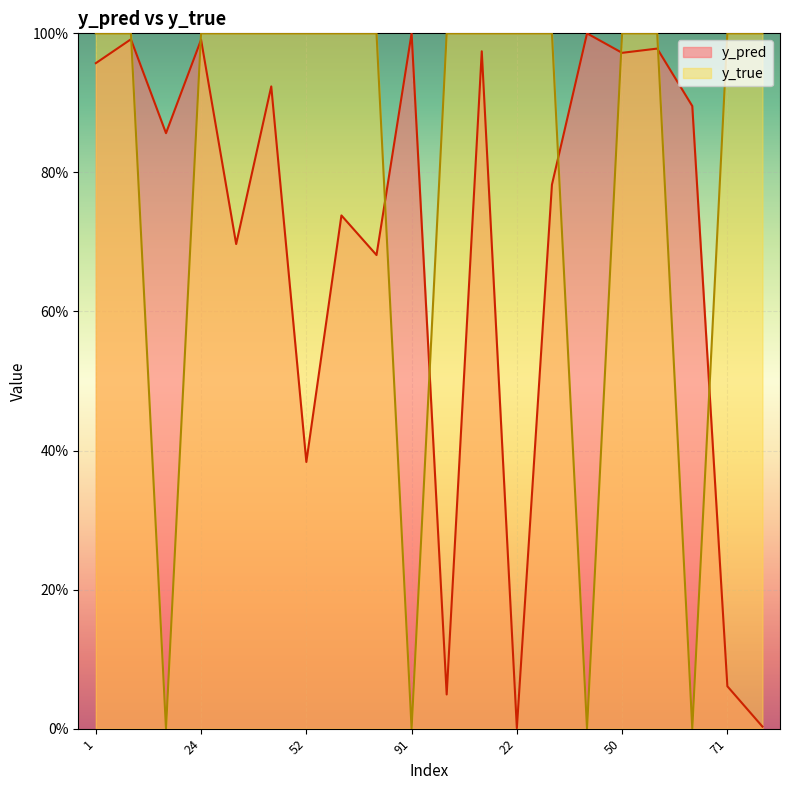

The value of y_true at 91 is 0.0. True or false?

True